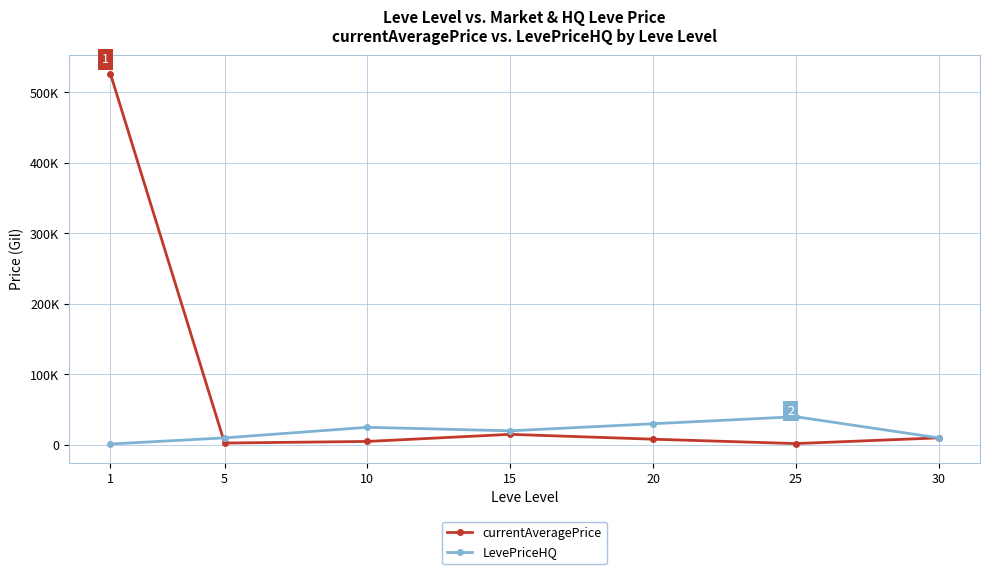

Reading left to right, what are all the values shown in this chart?

currentAveragePrice: 1=526290.6	5=2680.0	10=4942.0	15=14999.5	20=8141.4	25=1923.8	30=10000.0
LevePriceHQ: 1=1316.7	5=9999.0	10=24999.0	15=19999.0	20=30000.0	25=39999.0	30=10000.0